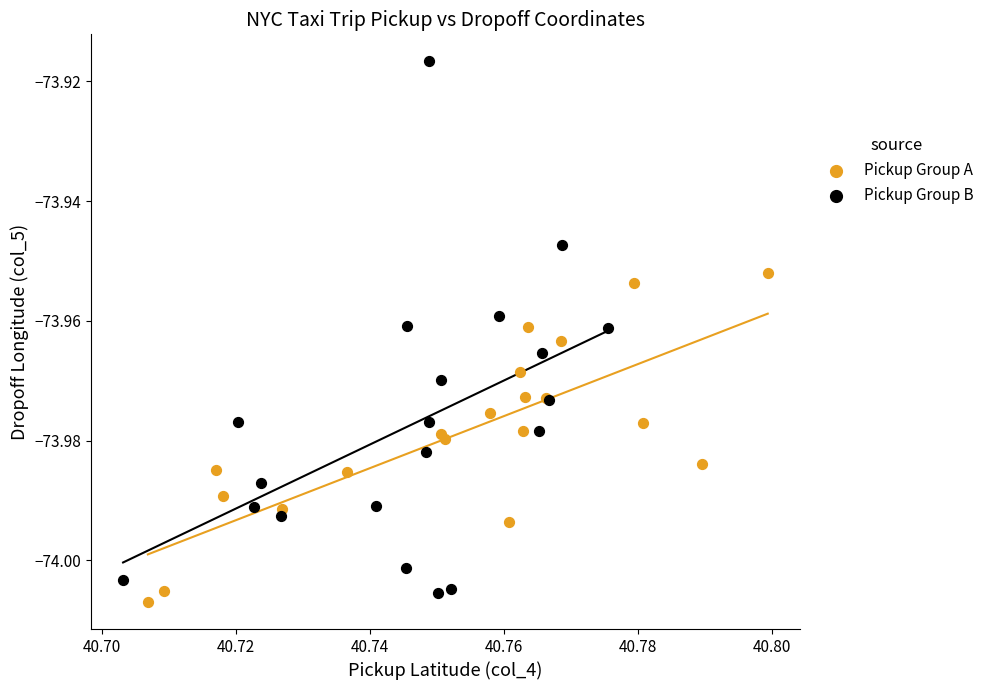

Which series contains the lowest Y value?

Pickup Group A